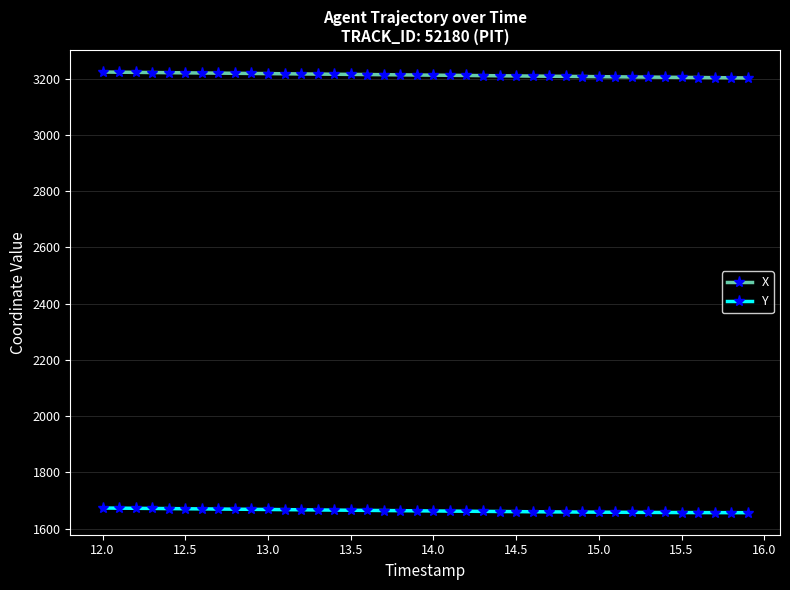

What is the sum of all Y values?

66542.2